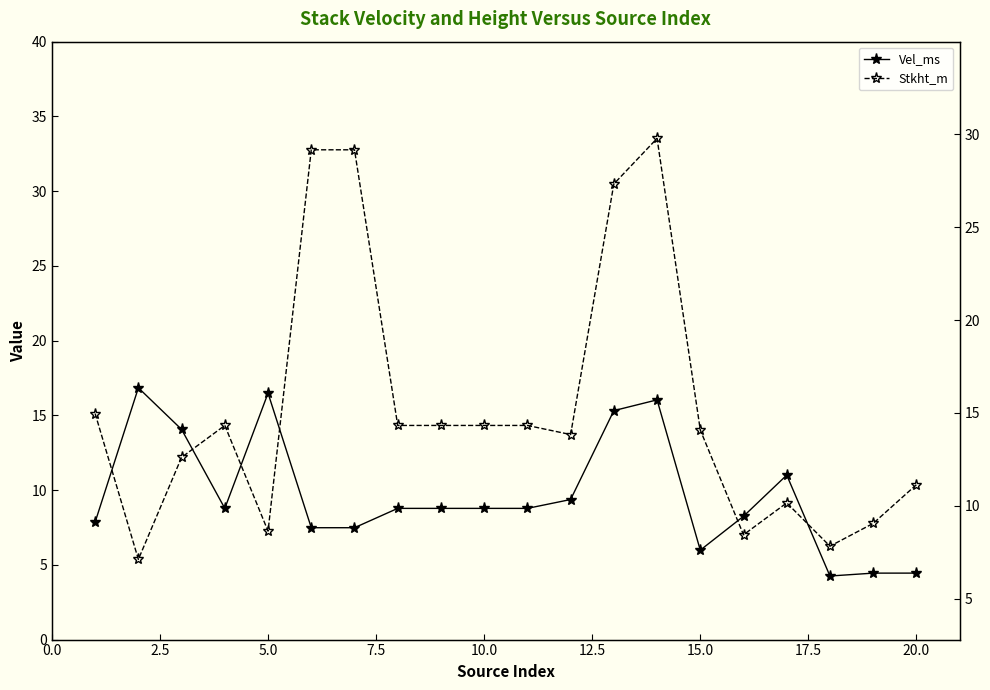

List the series in order of their peak value, lowest first.

Vel_ms, Stkht_m